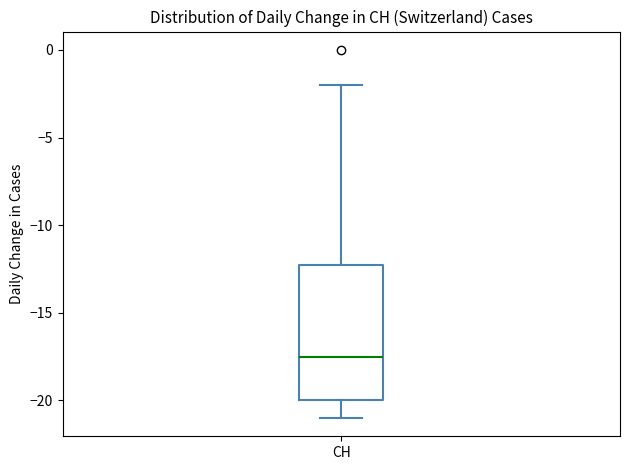

Where is the lower edge of the box for CH on the y-axis? The values are not printed on the chart, so give them approximately, as read against the axis.

-20.0